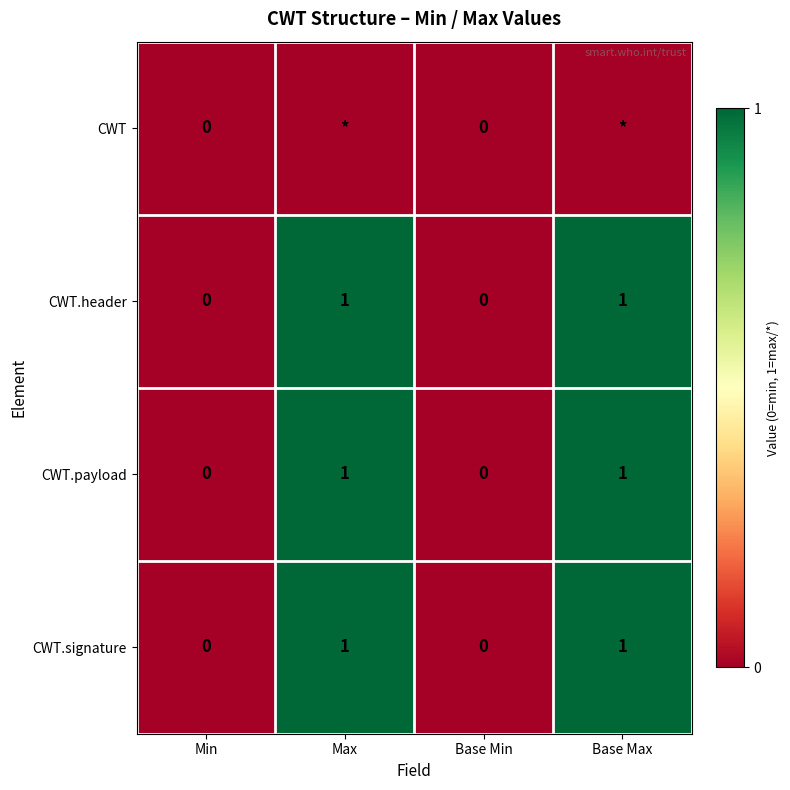

What is the difference between the CWT.header values at Base Min and Max?

1